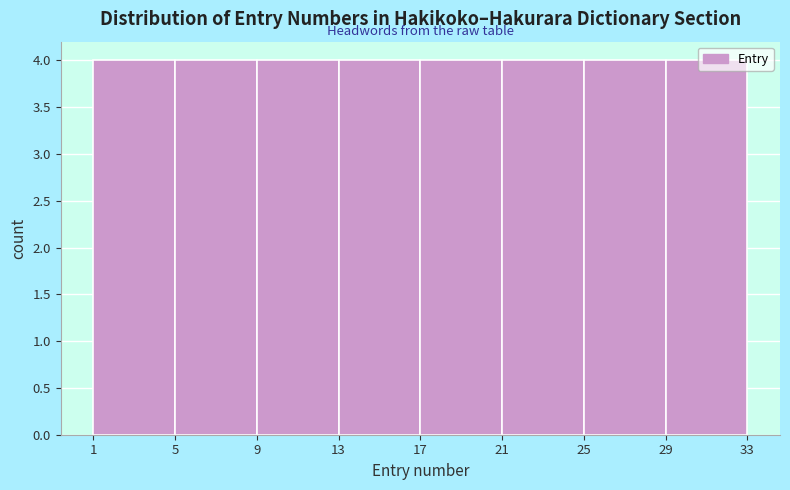

Reading left to right, list every bar in this chart as the range it spans on the x-axis followed by its height. The values are not printed on the chart, so give them approximately, as read against the axis.

1 to 5: 4
5 to 9: 4
9 to 13: 4
13 to 17: 4
17 to 21: 4
21 to 25: 4
25 to 29: 4
29 to 33: 4